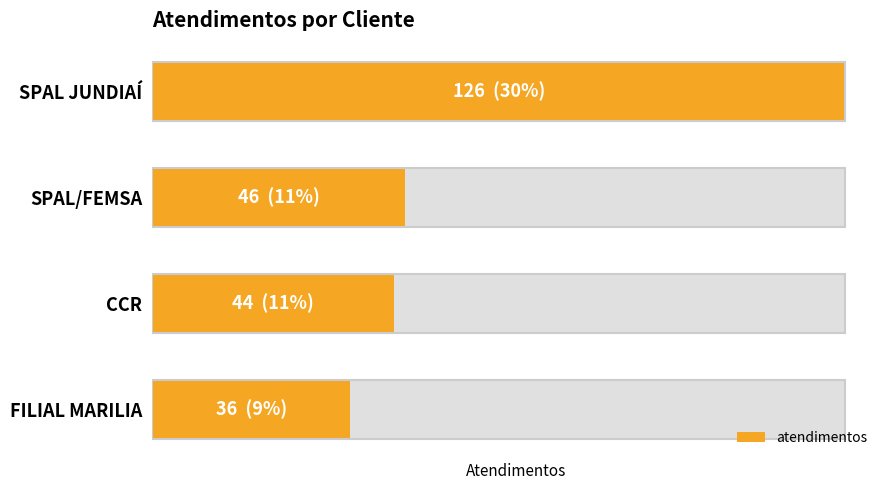

The chart shows a value of 62 at FILIAL MARILIA. True or false?

False